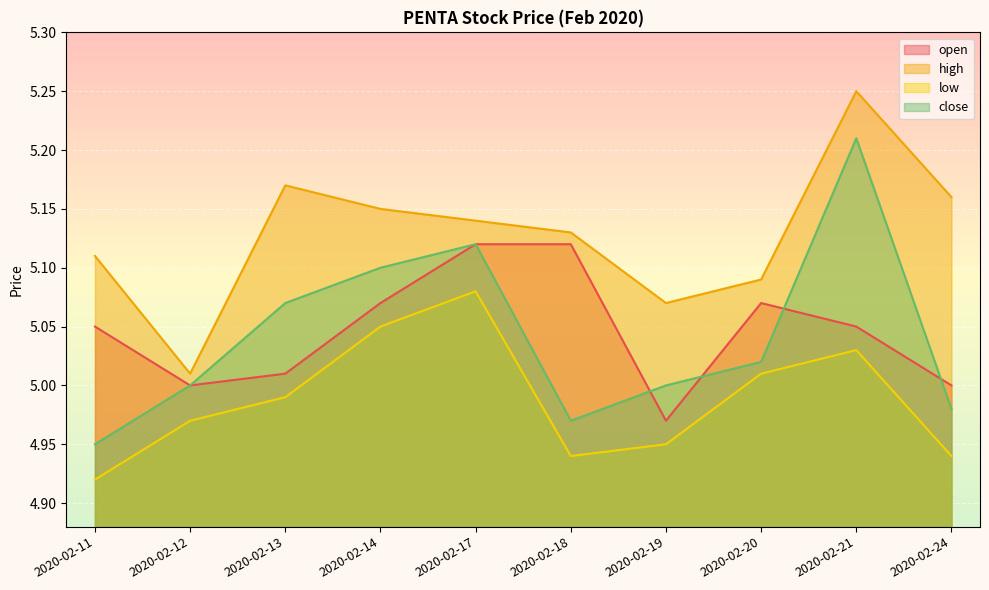

What is the average value of the high series?

5.1